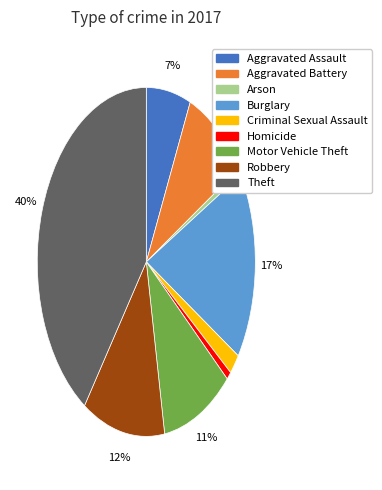

Between Homicide and Motor Vehicle Theft, which is larger?

Motor Vehicle Theft